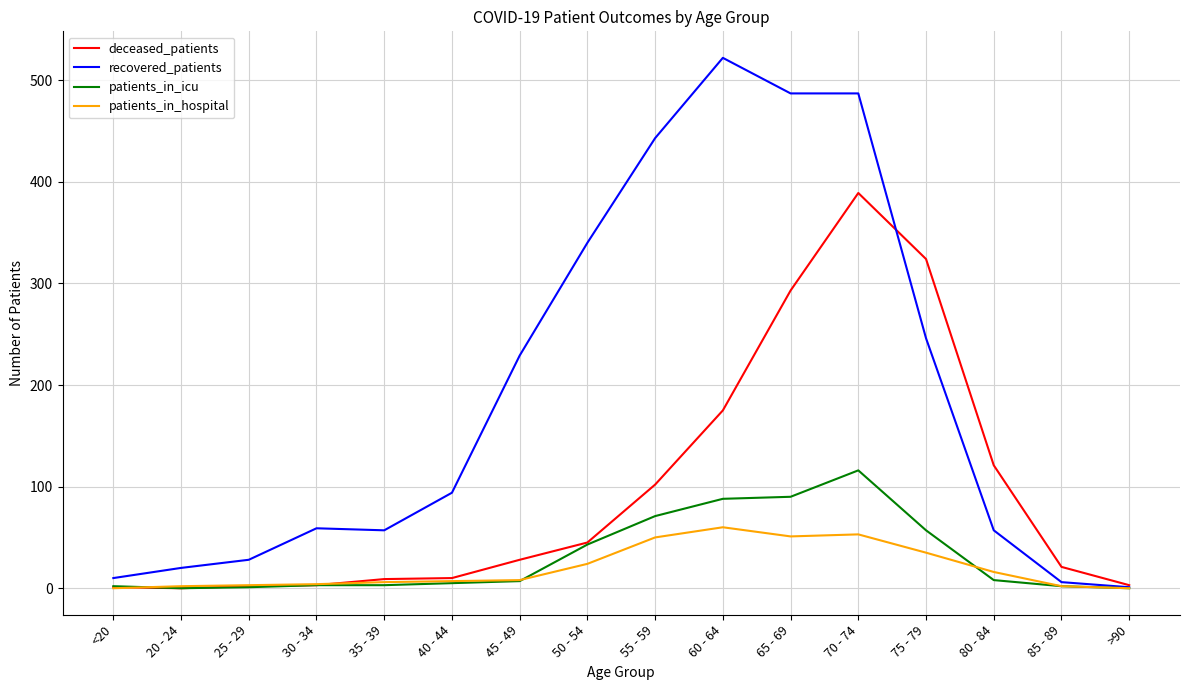

What are all the series names shown in the legend?

deceased_patients, recovered_patients, patients_in_icu, patients_in_hospital